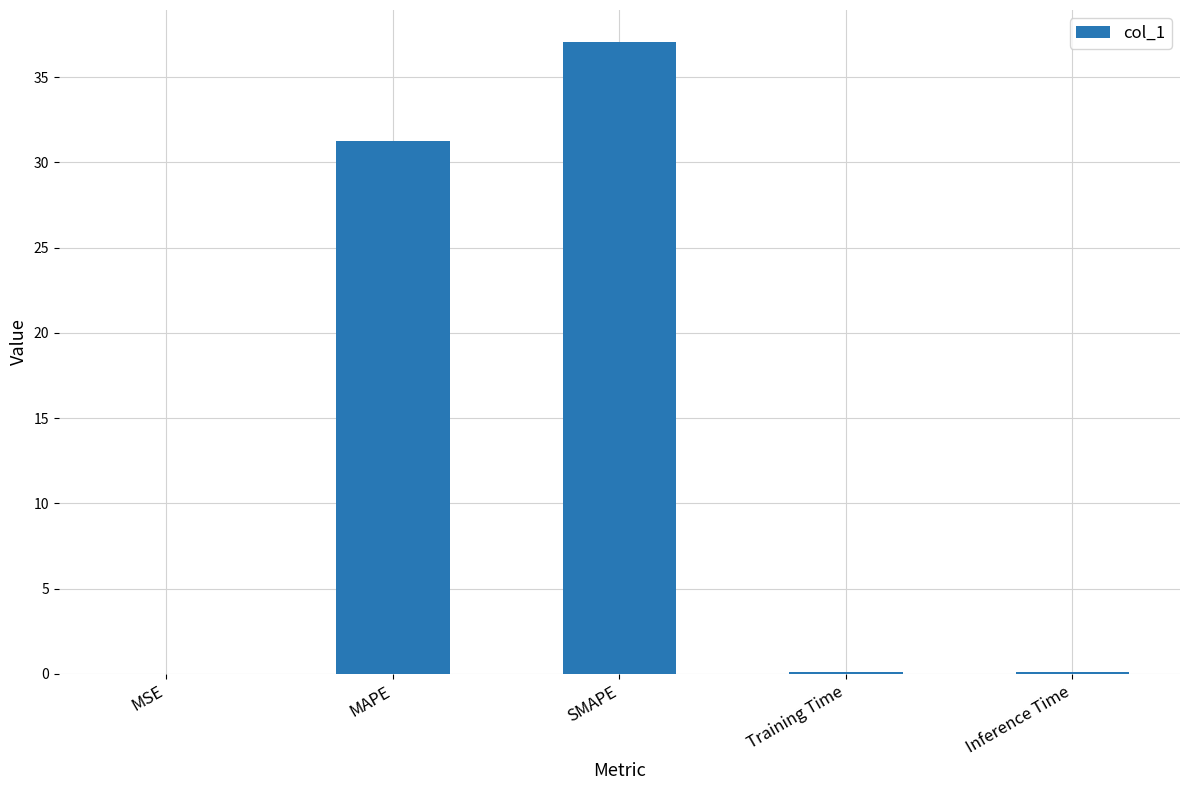

What is the greatest value displayed?

37.1